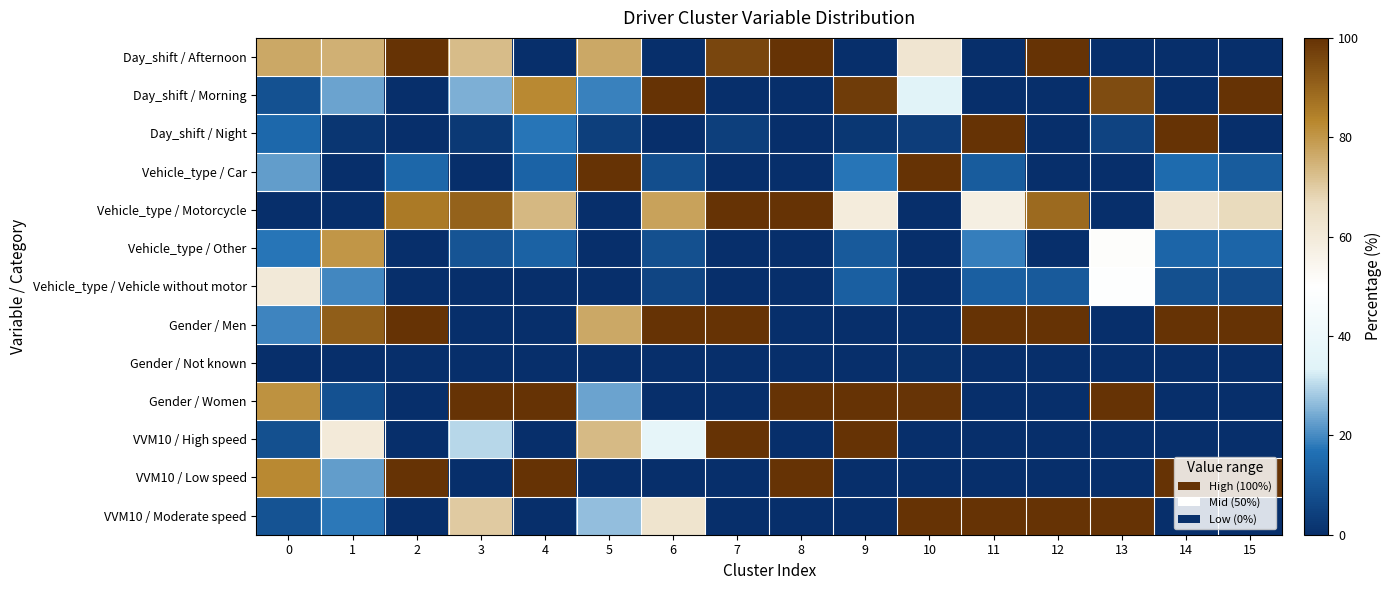

What is the spread (max minus min) of values at 10?

100.0